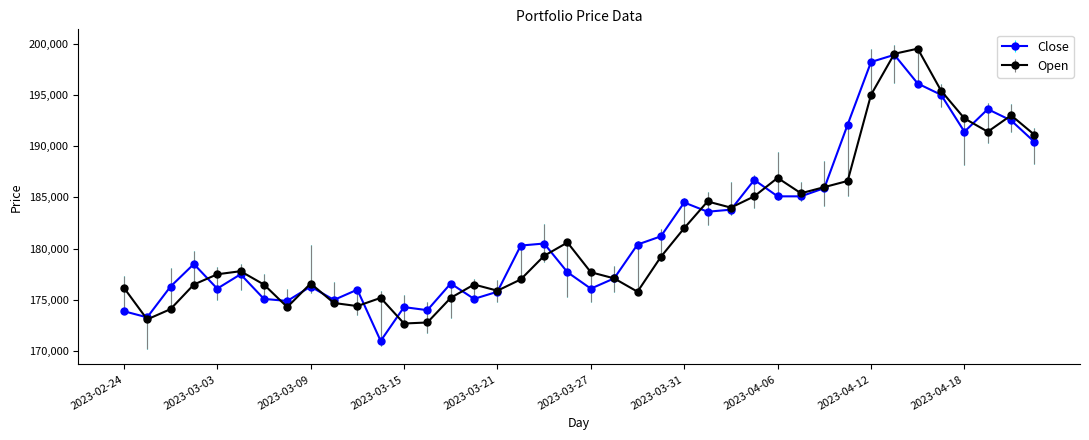

What is the lowest value of the Close series?

171000